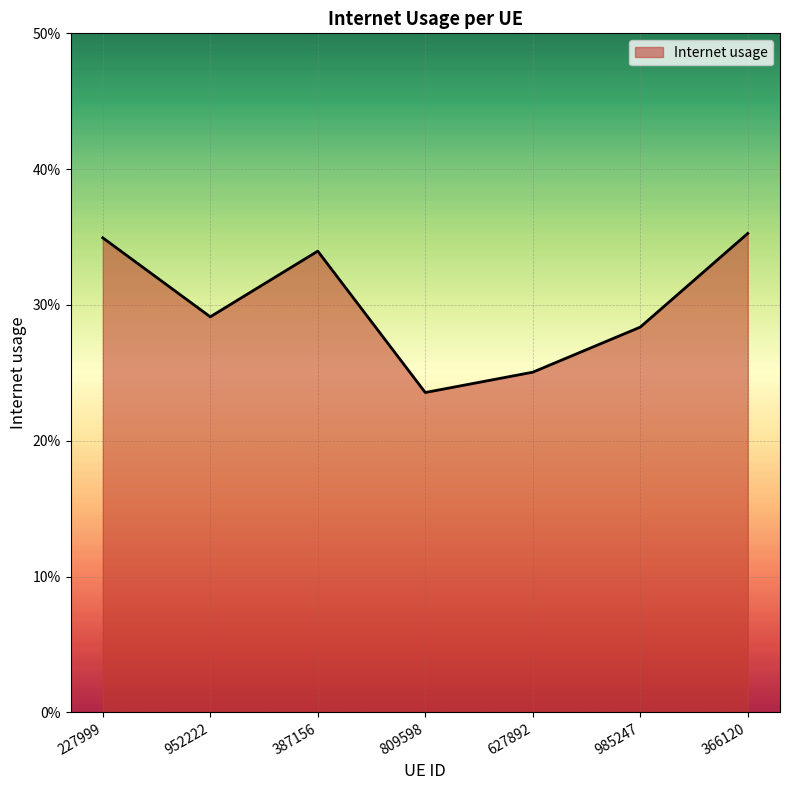

Reading right to left, list all the values displayed in this chart.

0.4	0.3	0.3	0.2	0.3	0.3	0.3